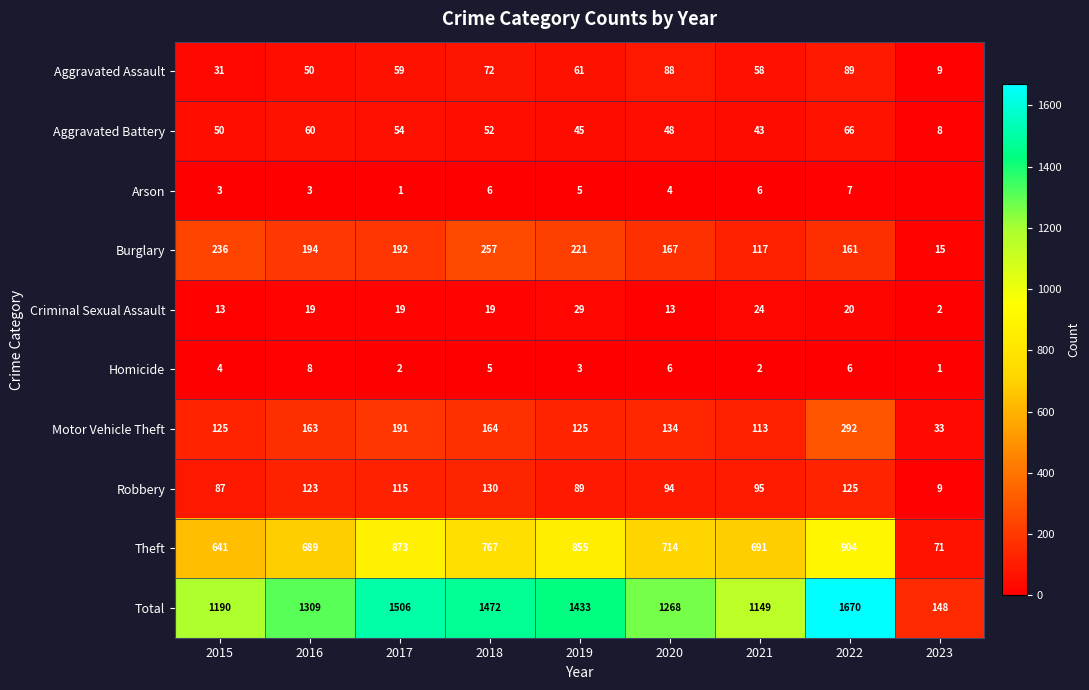

How many categories are shown in the chart?

9